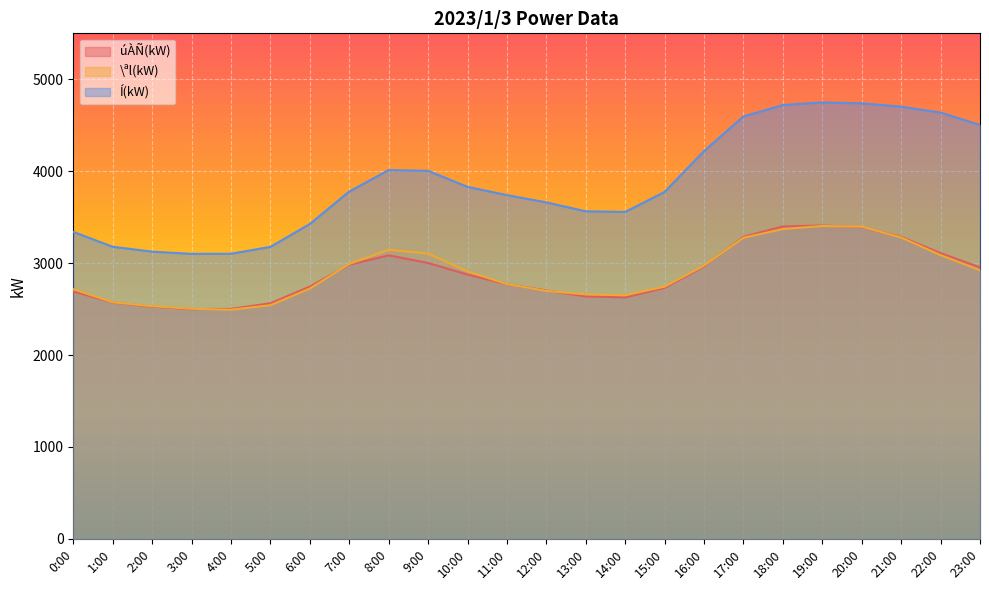

Reading right to left, transcribe all the data shown in this chart.

úÀÑ(kW): 2954	3109	3286	3392	3409	3399	3286	2965	2731	2627	2638	2703	2771	2876	3002	3085	2983	2745	2563	2502	2500	2527	2571	2693
\ªl(kW): 2923	3087	3279	3397	3404	3371	3276	2973	2744	2651	2660	2698	2772	2910	3104	3145	2991	2723	2542	2493	2504	2532	2574	2716
Í(kW): 4503	4638	4702	4739	4748	4720	4596	4219	3775	3557	3564	3661	3740	3830	4004	4012	3779	3426	3177	3102	3101	3125	3178	3340